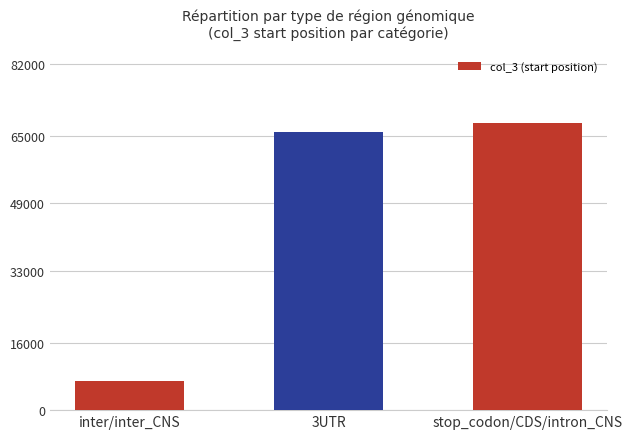

How many categories are shown in the chart?

3